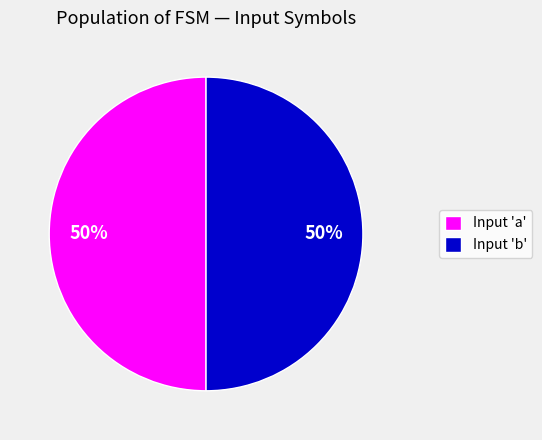

To the nearest percent, what percentage of the pie is Input 'b'?

50%